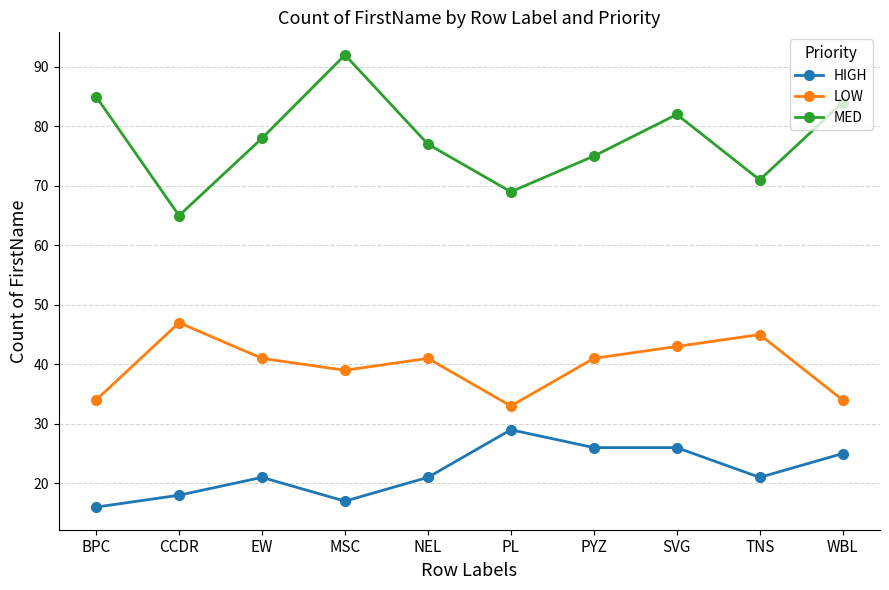

What is the label of the 1st point from the left?

BPC